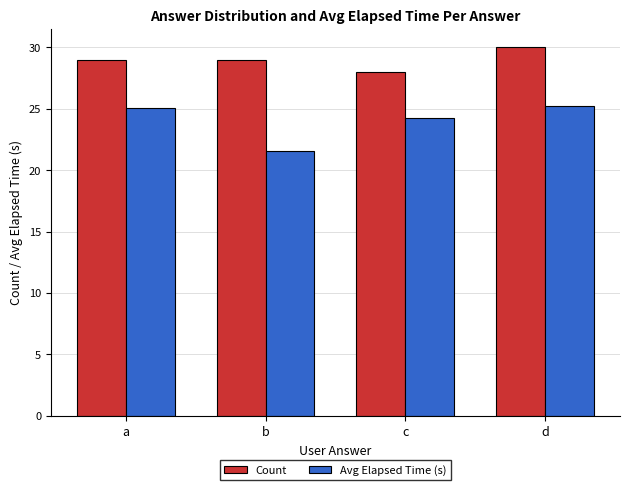

How many values in the Avg Elapsed Time (s) series exceed 25?

2